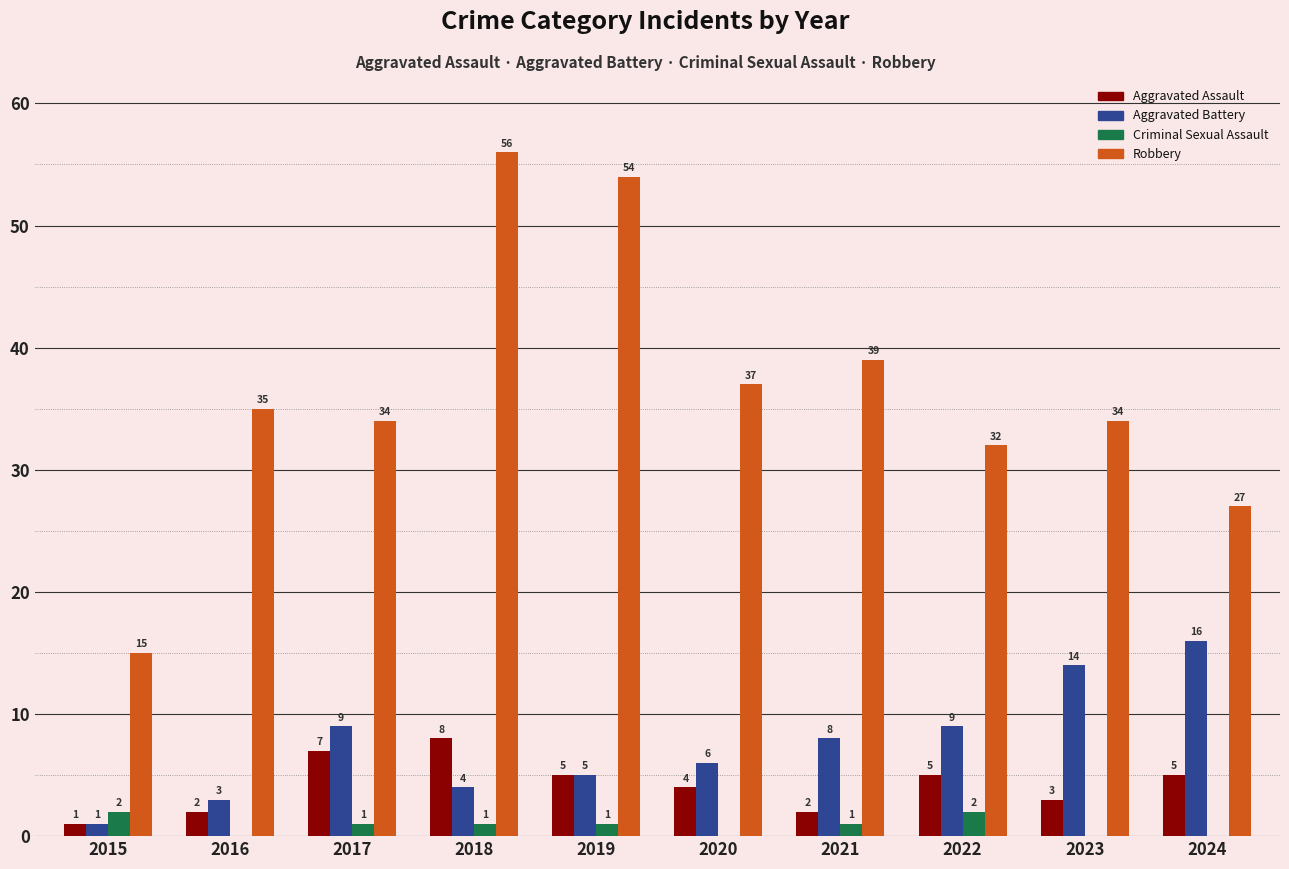

Is it true that Robbery equals 37 at 2019?

False